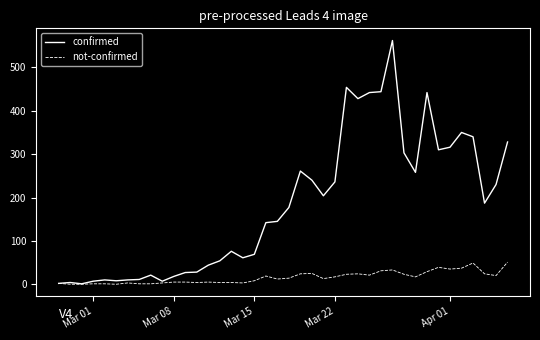

What is the difference between the second highest and minimum values in the confirmed series?

453